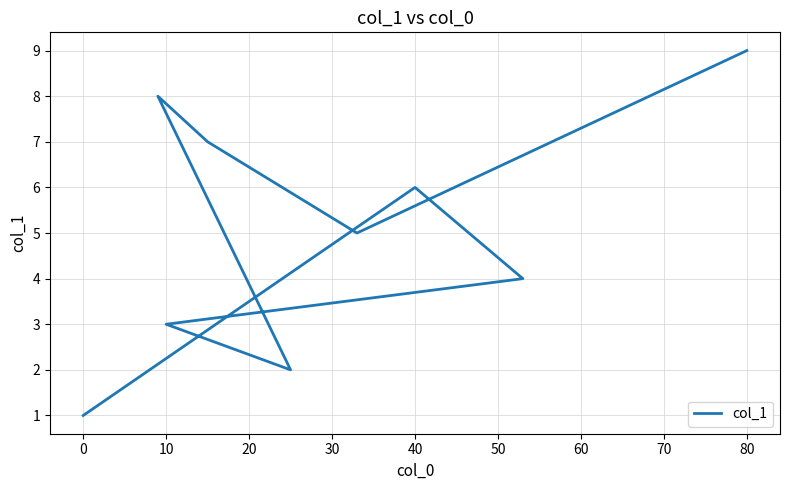

How many categories are shown in the chart?

9